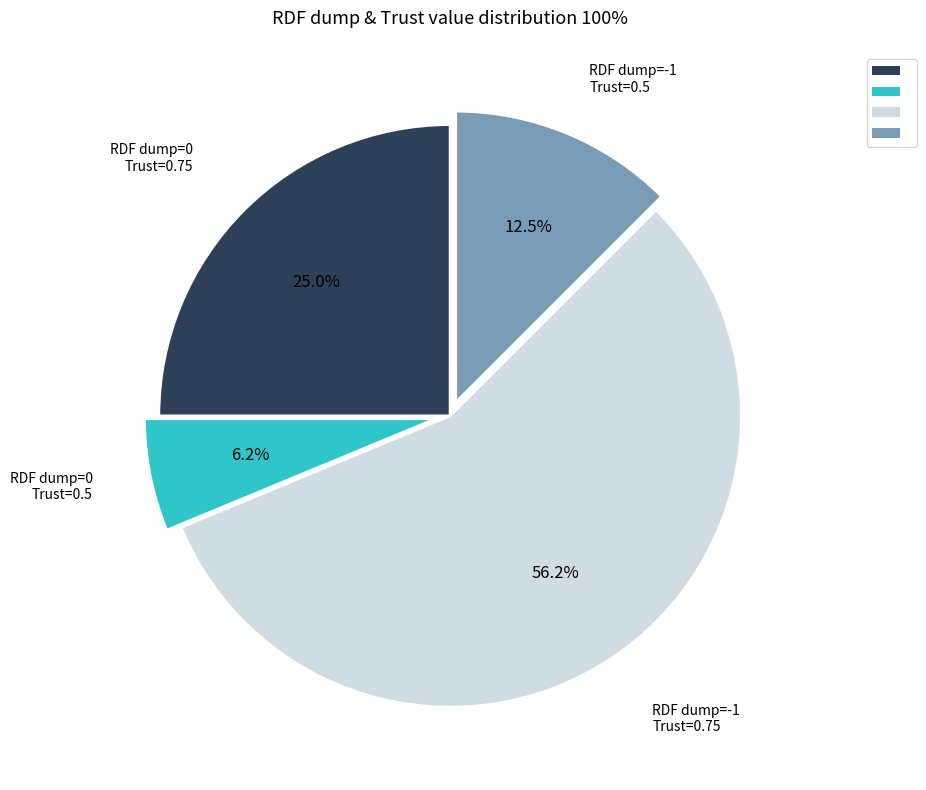

Does any single category account for the majority?

Yes